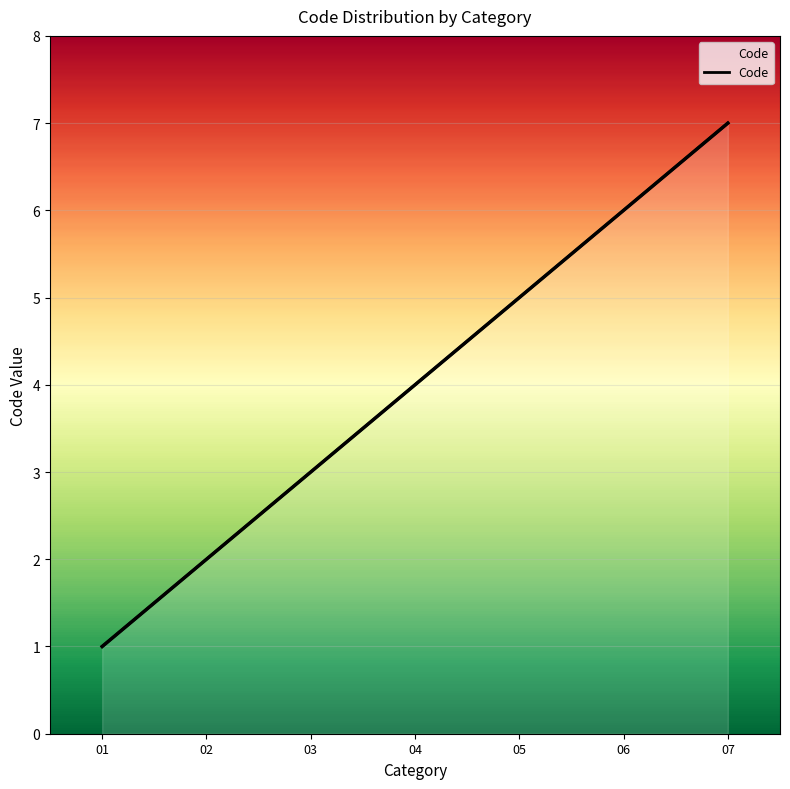

Reading left to right, extract all data points from this chart.

1	2	3	4	5	6	7